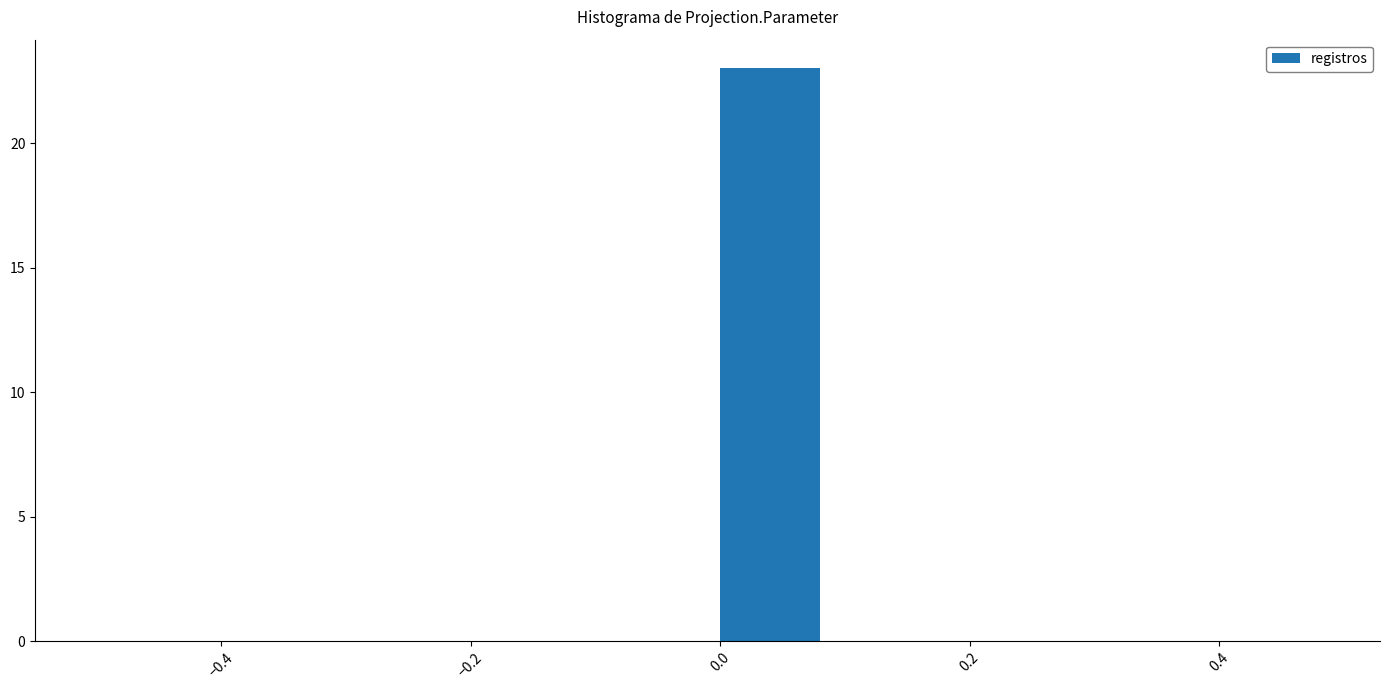

Reading left to right, list every bar in this chart as the range it spans on the x-axis followed by its height. The values are not printed on the chart, so give them approximately, as read against the axis.

-0.5 to -0.4: 0
-0.4 to -0.3: 0
-0.3 to -0.2: 0
-0.2 to -0.1: 0
-0.1 to 0.0: 0
0.0 to 0.1: 23
0.1 to 0.2: 0
0.2 to 0.3: 0
0.3 to 0.4: 0
0.4 to 0.5: 0